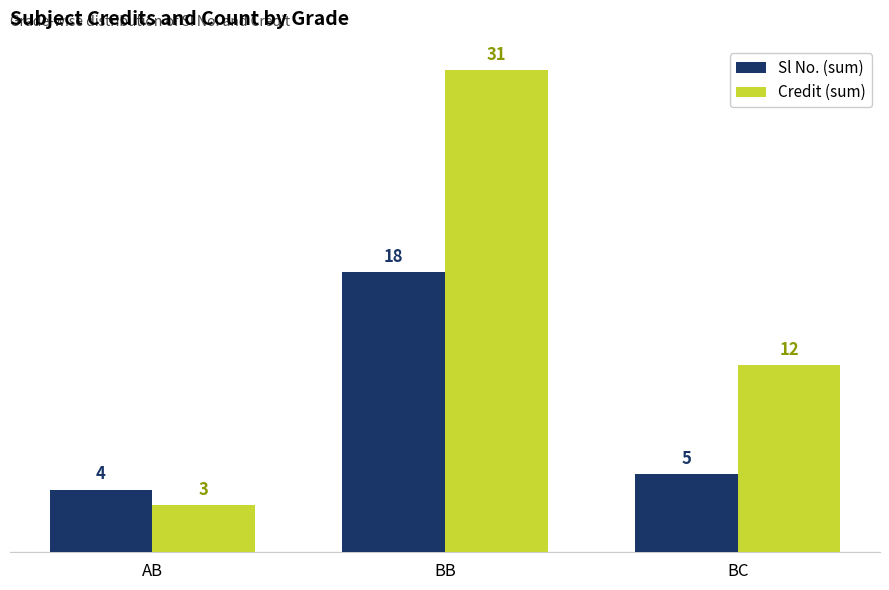

Which series has the largest total across all categories?

Credit (sum)